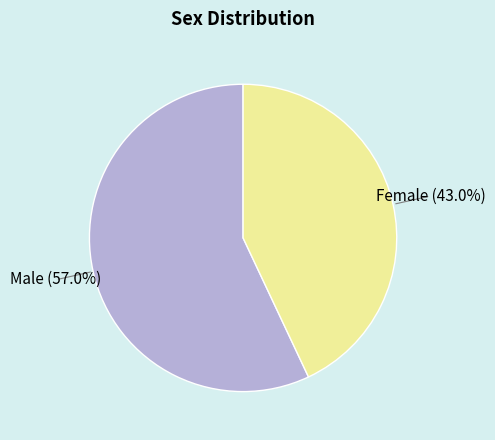

Is there any slice that represents more than half of the pie?

Yes